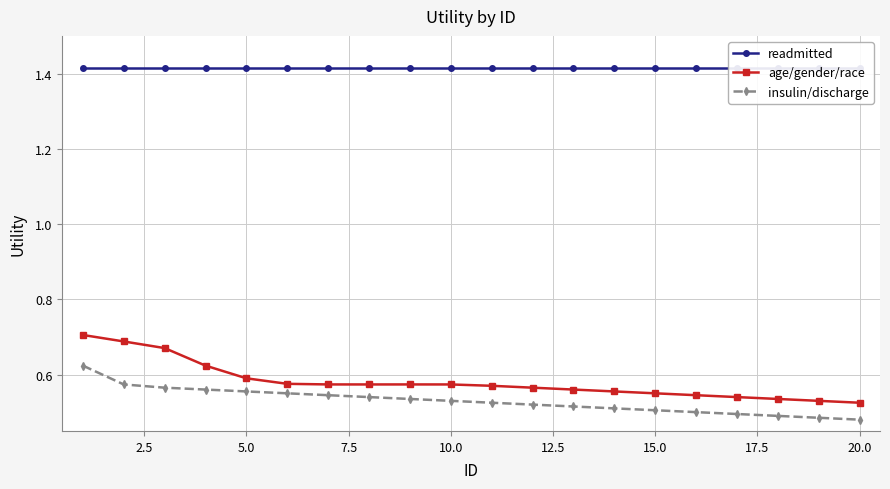

Is it true that age/gender/race equals 0.7 at 20.0?

False